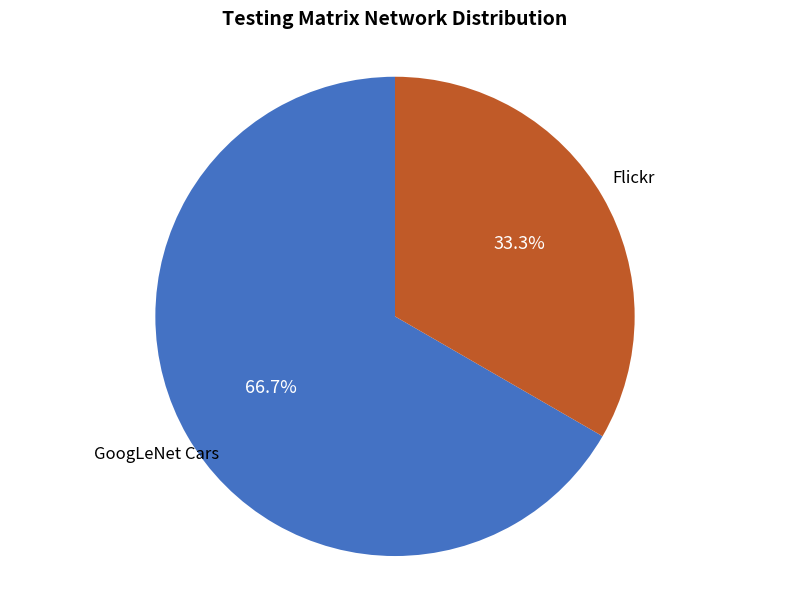

Does any single category account for the majority?

Yes